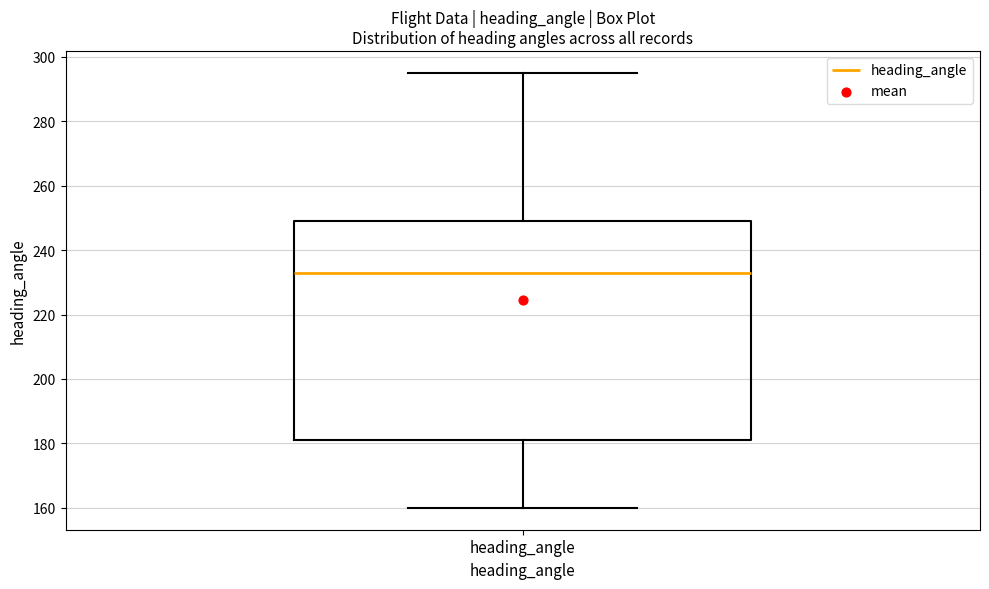

Read this box plot against the y-axis: the position of the median line, the range covered by the box, and the ends of both whiskers. The values are not printed on the chart, so give them approximately, as read against the axis.

median 234, box 182 to 250, whiskers 160 to 296